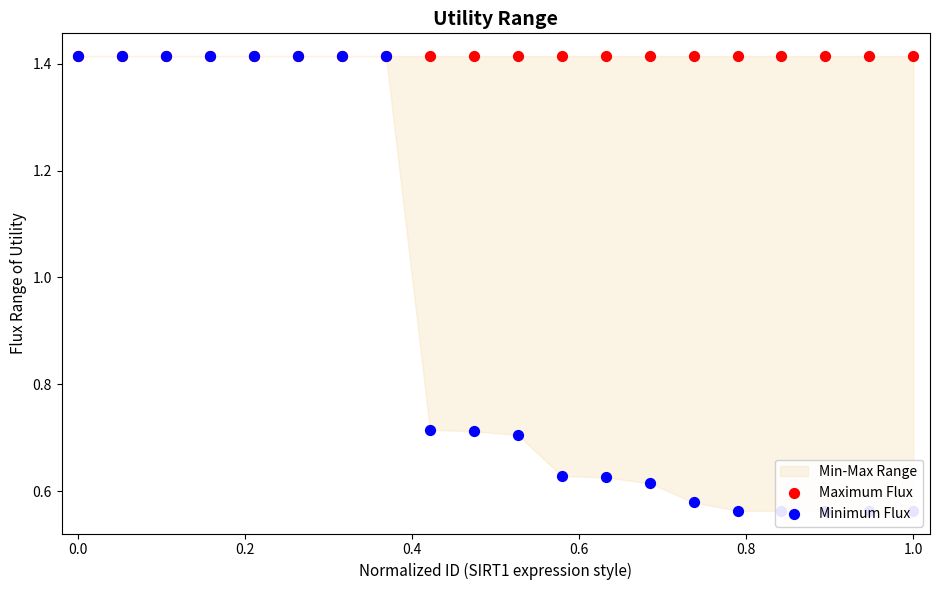

Which series has the largest Y range (max minus min)?

Minimum Flux